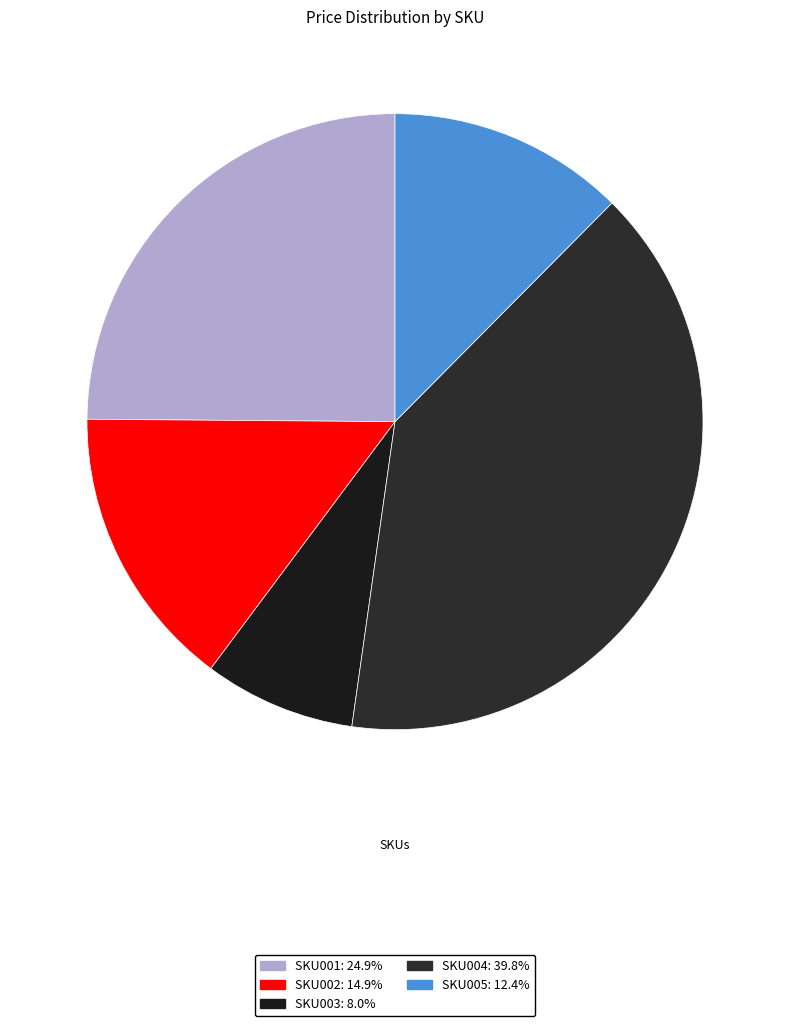

Does any single category account for the majority?

No